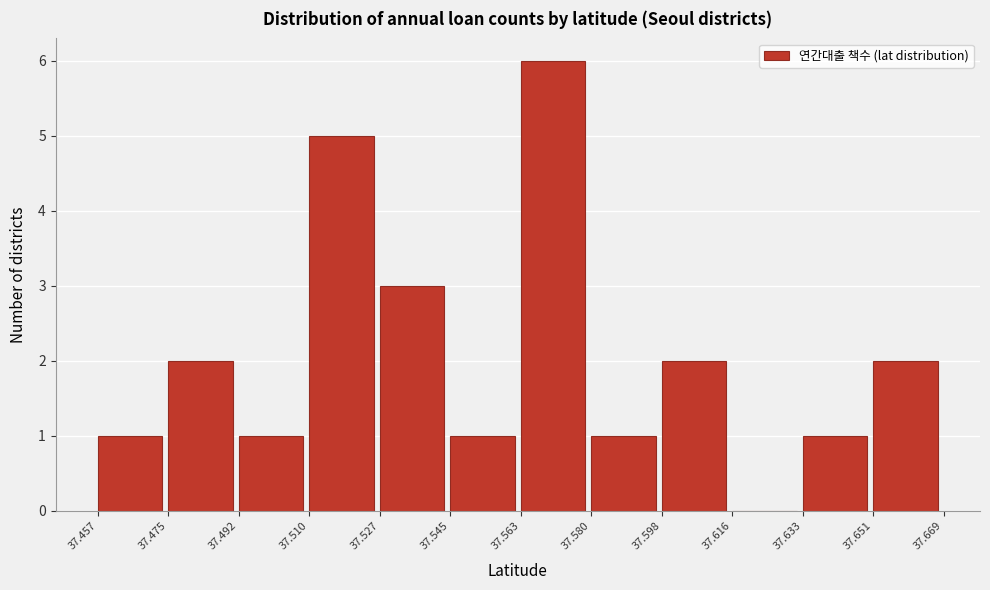

Reading left to right, transcribe this chart: for each bar, give the range it covers on the x-axis and its height. The values are not printed on the chart, so give them approximately, as read against the axis.

37.457 to 37.475: 1
37.475 to 37.492: 2
37.492 to 37.510: 1
37.510 to 37.527: 5
37.527 to 37.545: 3
37.545 to 37.563: 1
37.563 to 37.580: 6
37.580 to 37.598: 1
37.598 to 37.616: 2
37.616 to 37.633: 0
37.633 to 37.651: 1
37.651 to 37.669: 2